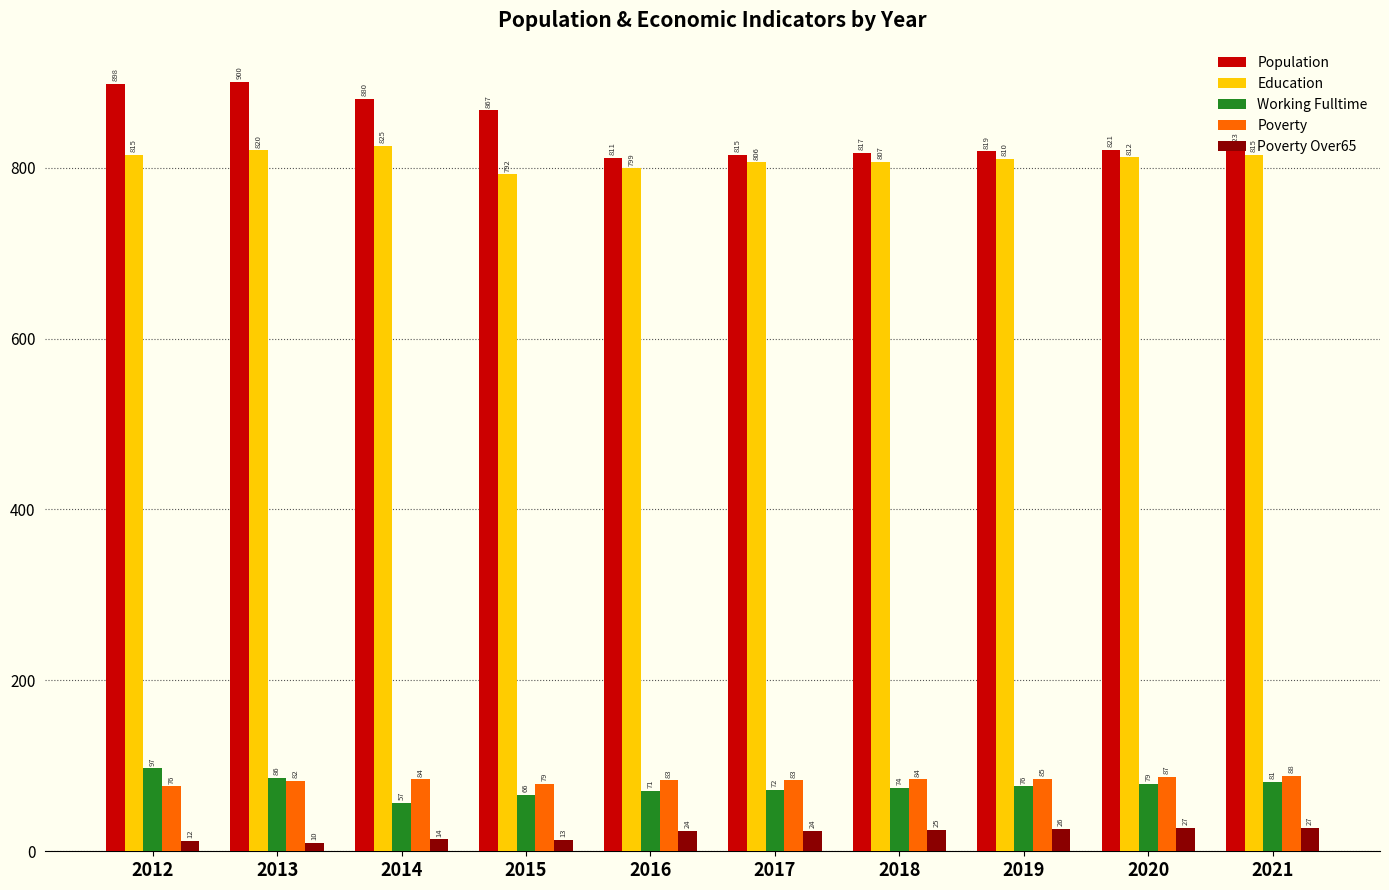

At 2017, list the series in order from smallest to largest.

Poverty Over65, Working Fulltime, Poverty, Education, Population